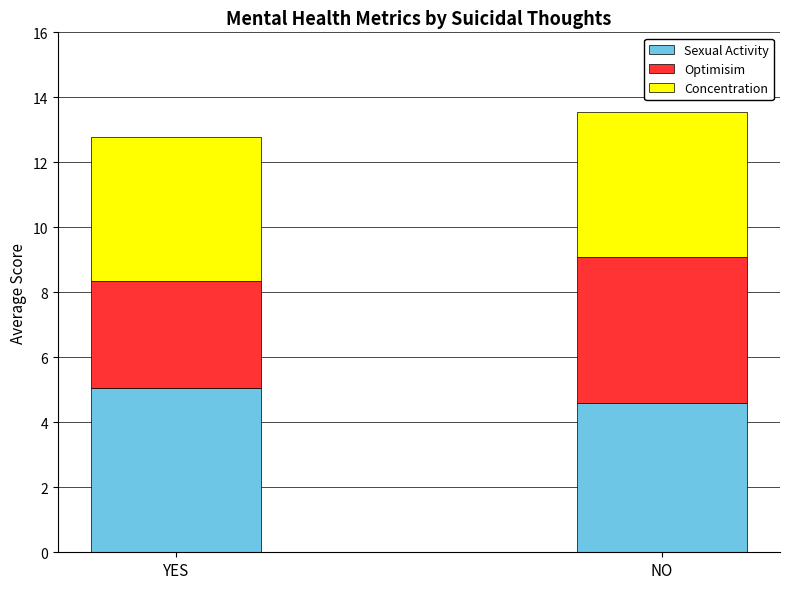

Read the Sexual Activity value at NO.

4.6